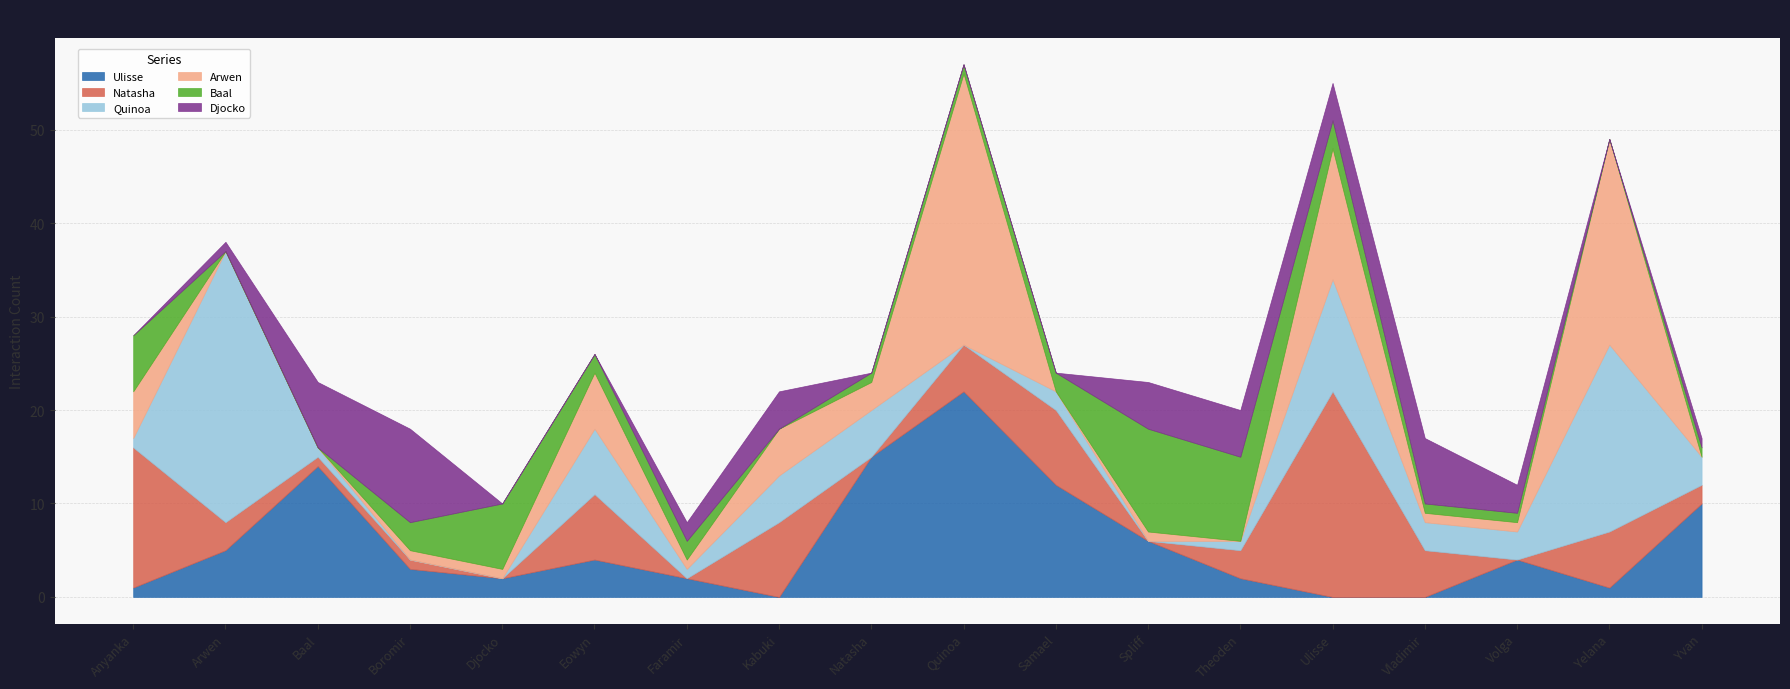

After their last crossing, which series has the higher values: Baal or Natasha?

Natasha